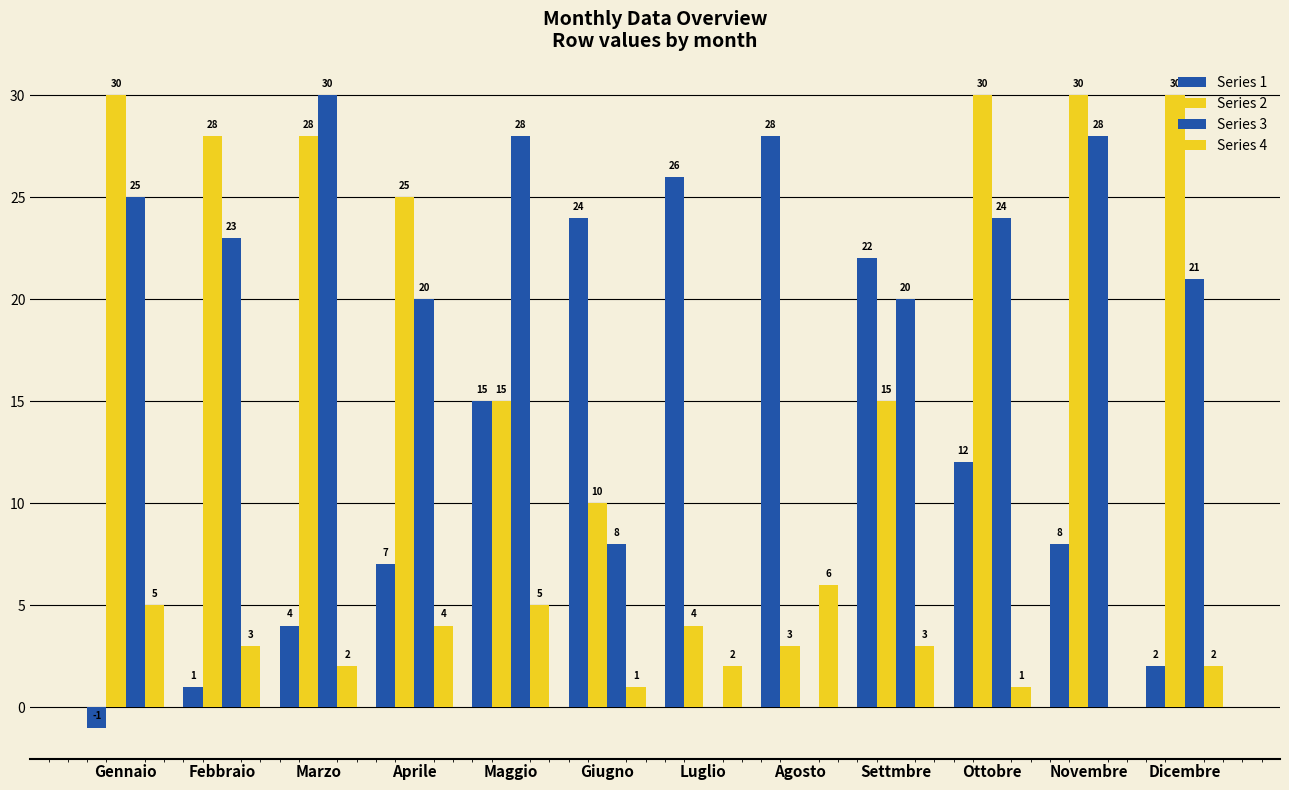

Are the bars grouped side by side (vs. stacked)?

Yes